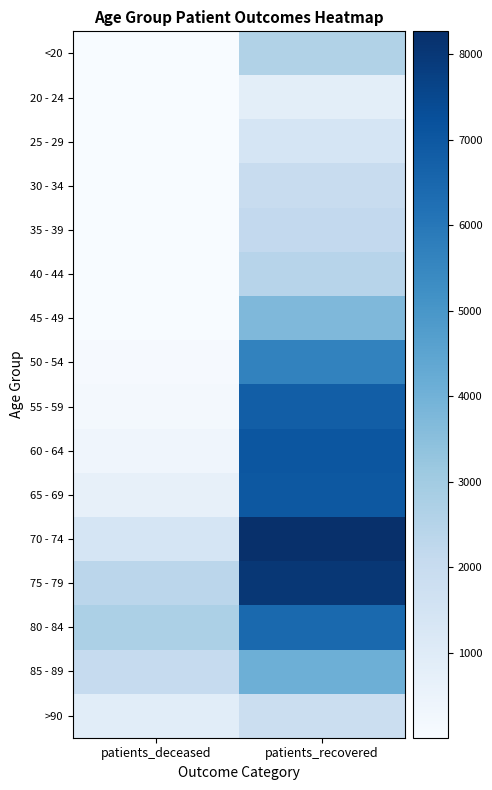

At how many categories does at least one series exceed 249?

2